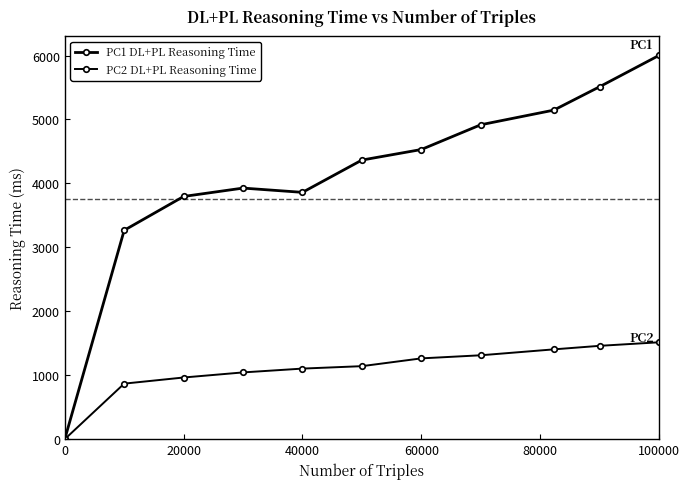

Does the chart have visible grid lines?

No